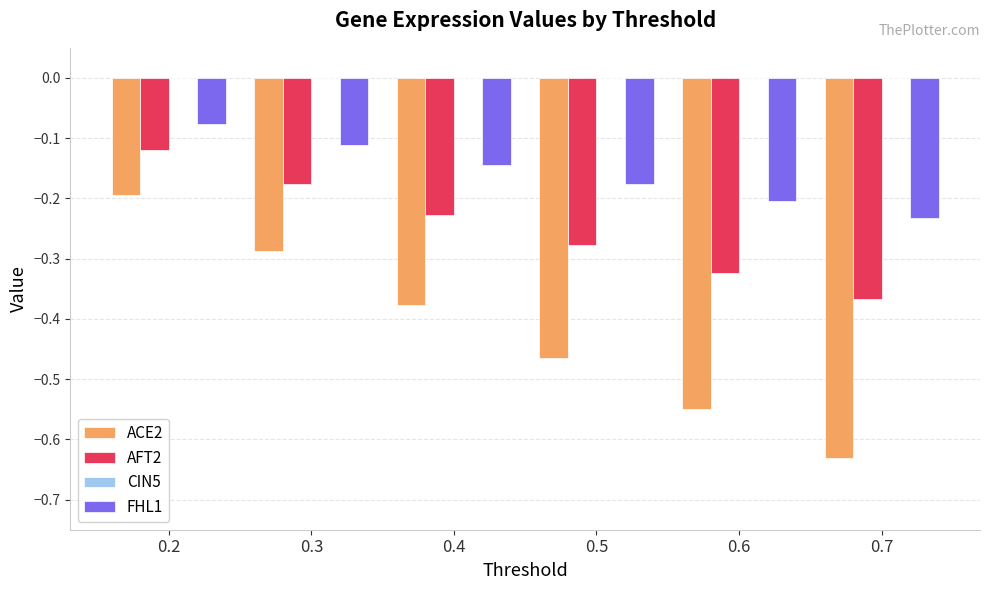

Is the value of AFT2 at 0.2 greater than the value of ACE2 at 0.4?

Yes